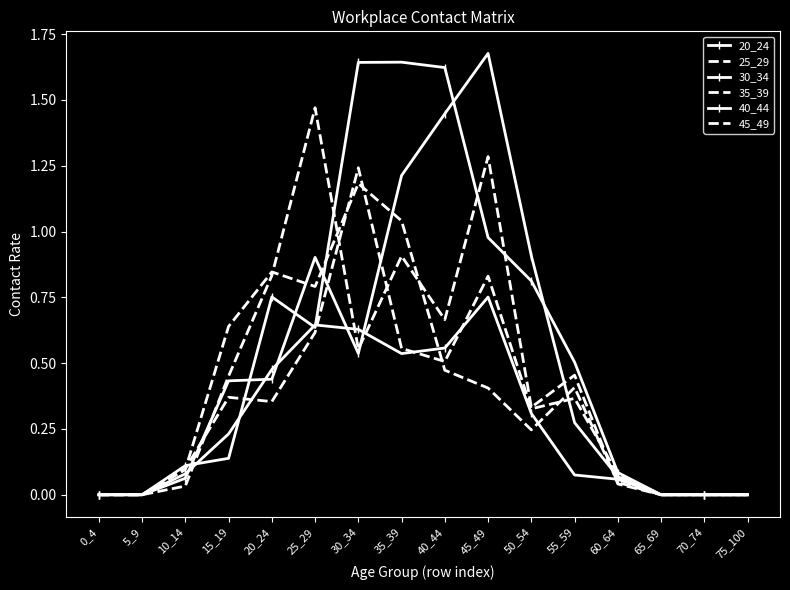

At which category does the chart reach its peak across all series?

45_49